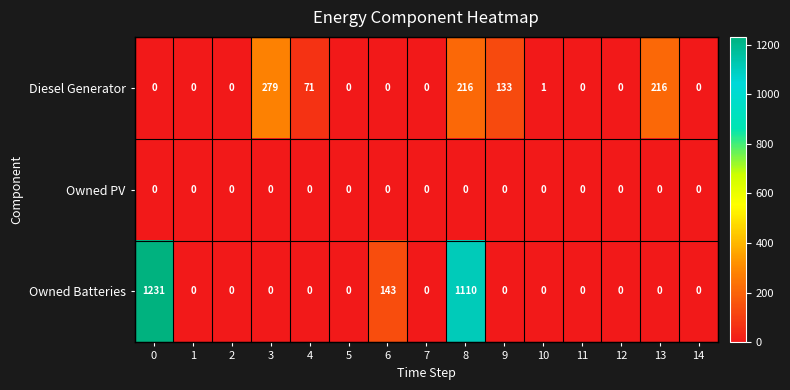

Rank the series by their maximum value, from lowest to highest.

Owned PV, Diesel Generator, Owned Batteries